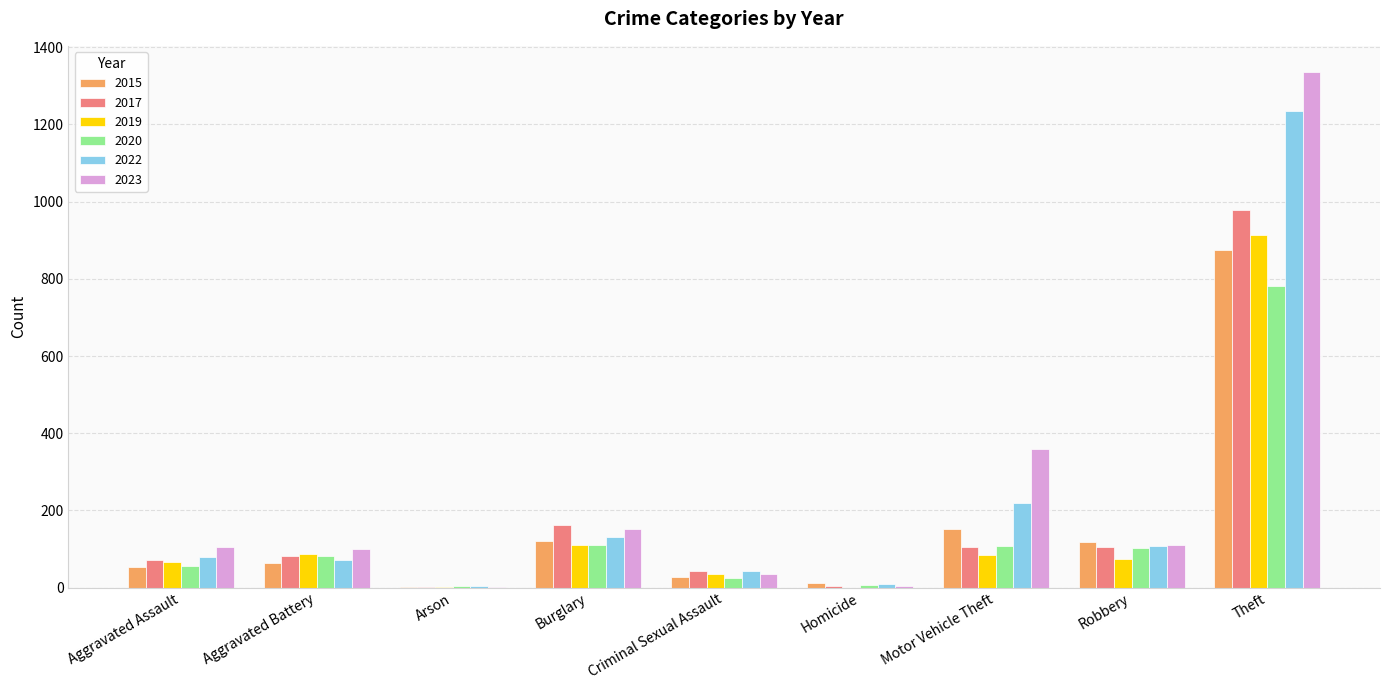

What is the total value across all series at Motor Vehicle Theft?

1028